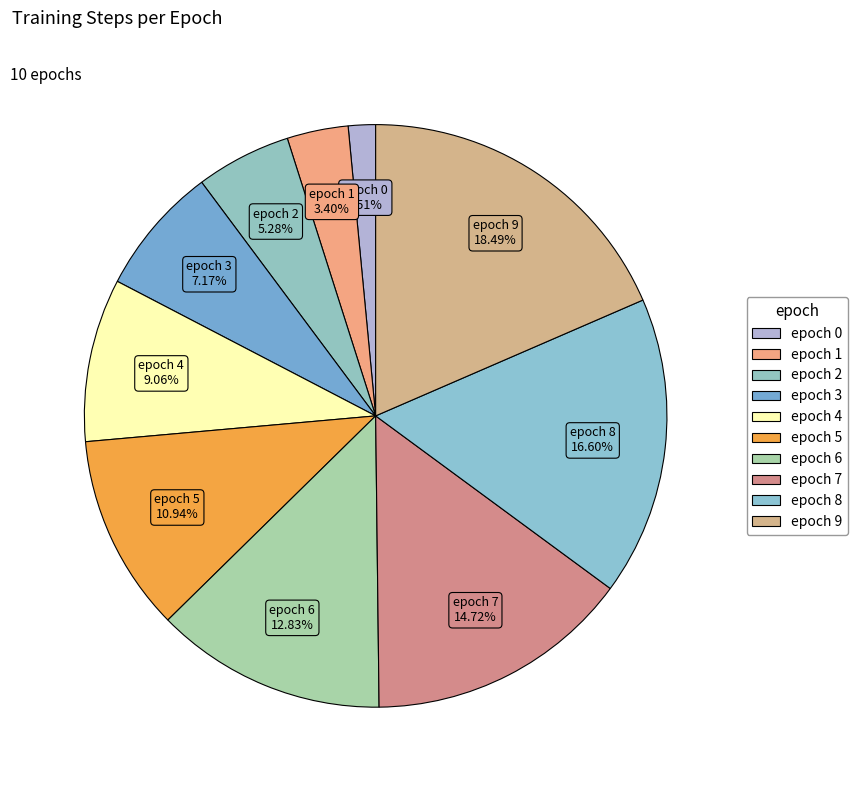

Count the number of slices in the pie.

10